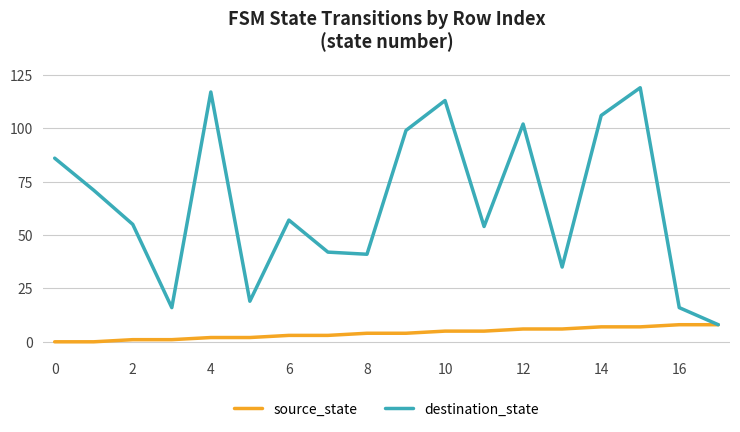

Rank the series by their maximum value, from highest to lowest.

destination_state, source_state